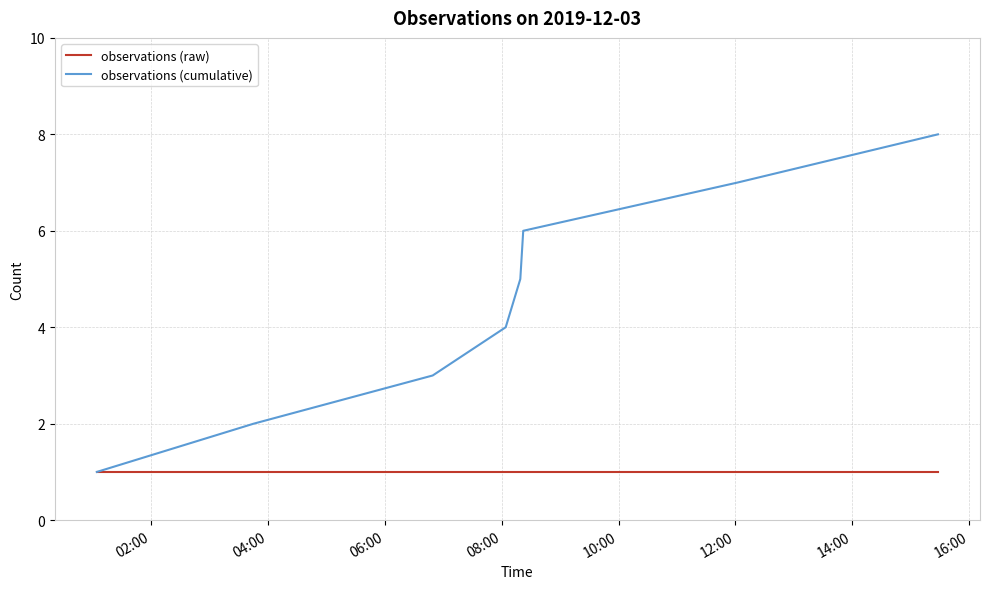

Which series has the largest total across all categories?

observations (cumulative)